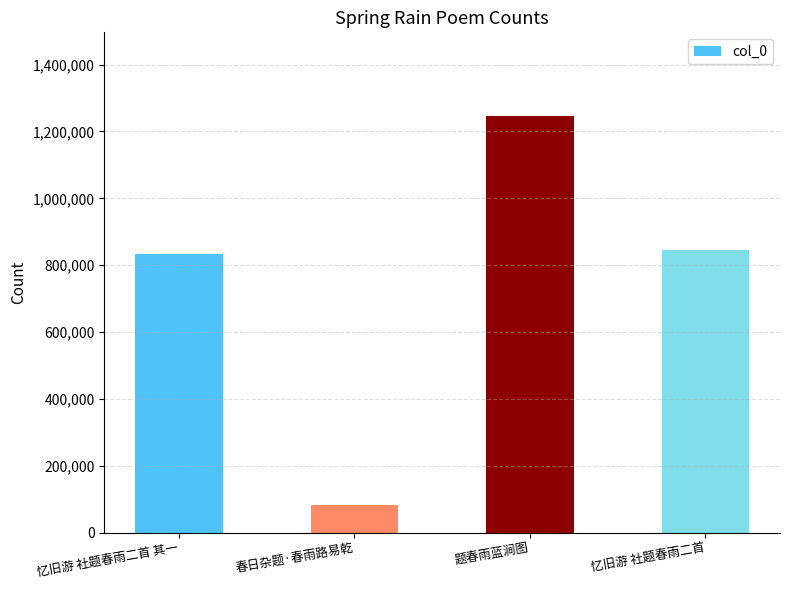

The chart shows a value of 844203 at 忆旧游 社题春雨二首. True or false?

True